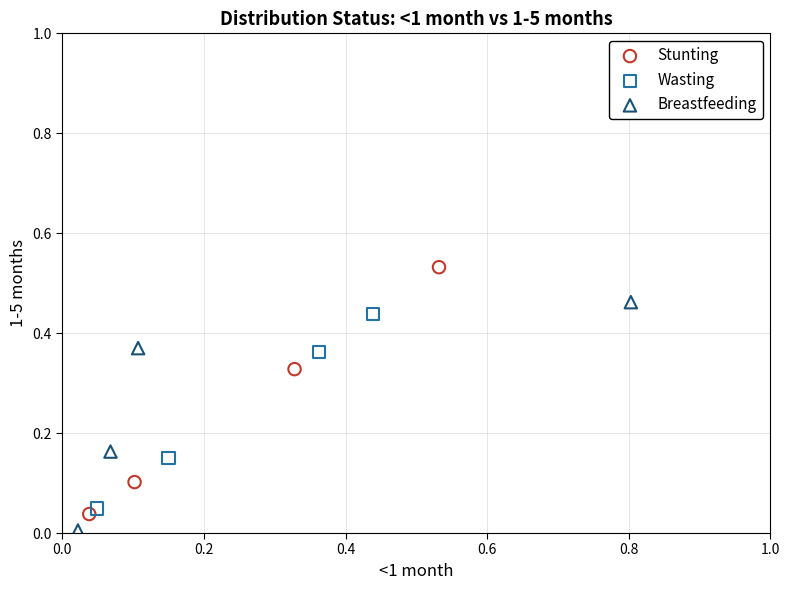

Which series reaches the maximum Y coordinate?

Stunting